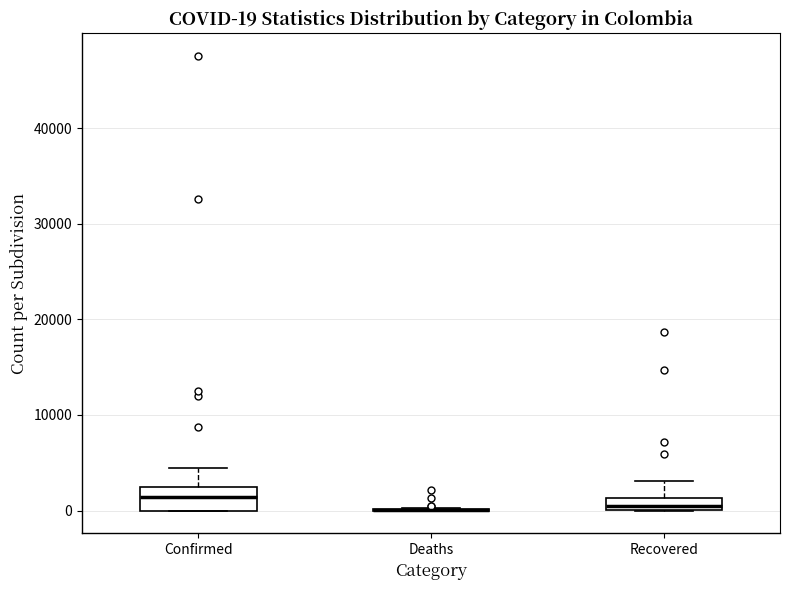

Which box is the tallest, from its lower edge to its upper edge?

Confirmed